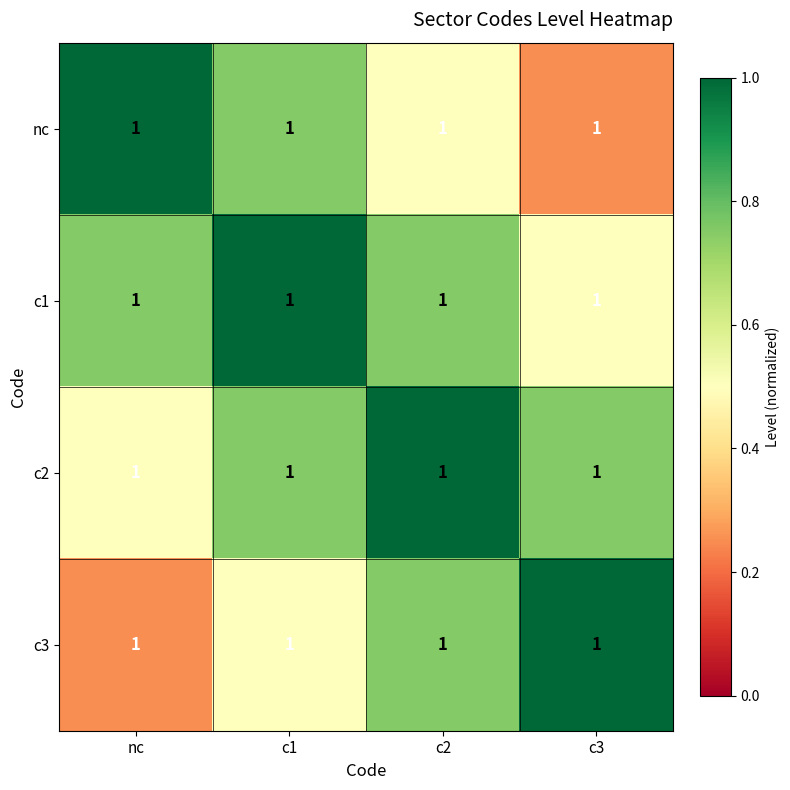

What is the difference between the second highest and minimum values in the c2 series?

0.2